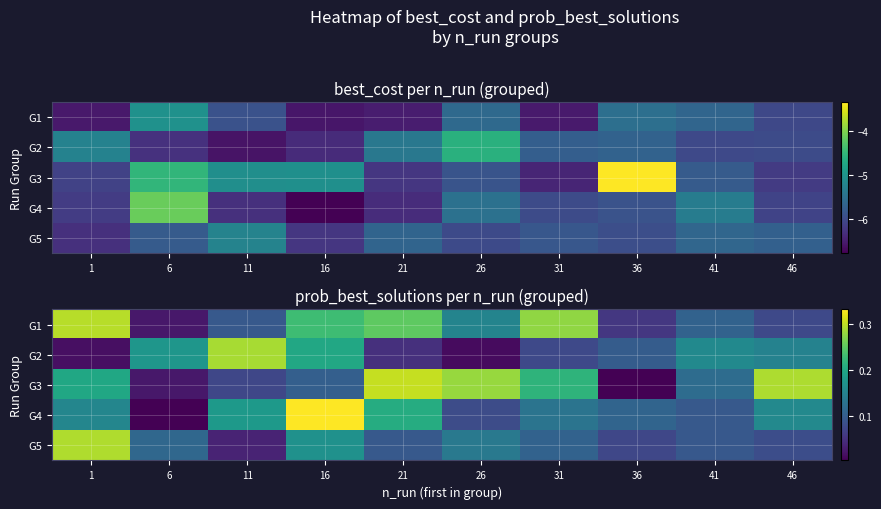

The value of G1 at 6 is 0.0. True or false?

True